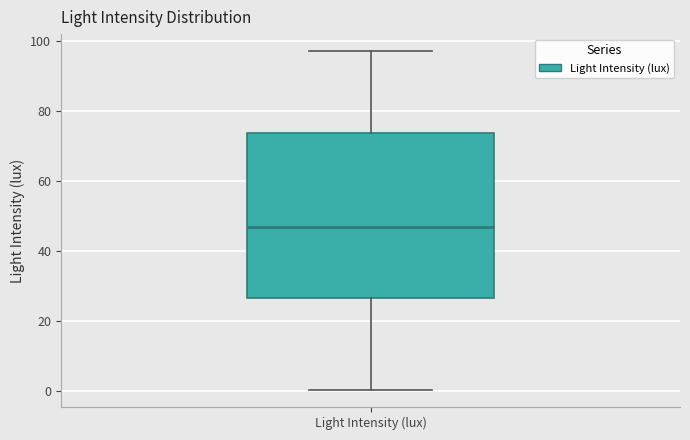

Where is the lower edge of the box for Light Intensity (lux) on the y-axis? The values are not printed on the chart, so give them approximately, as read against the axis.

26